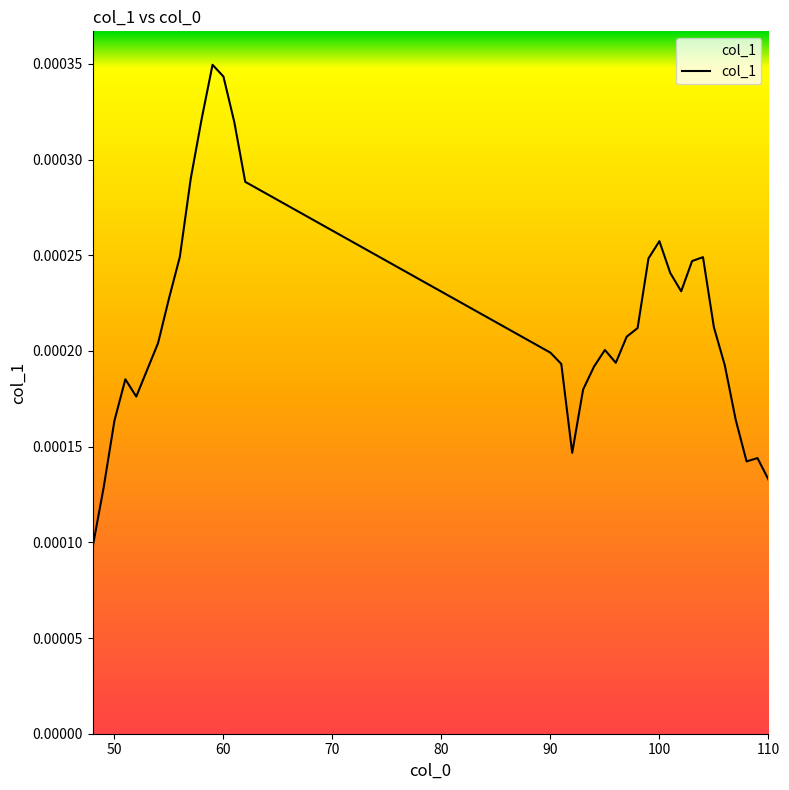

How many lines are shown in the chart?

1